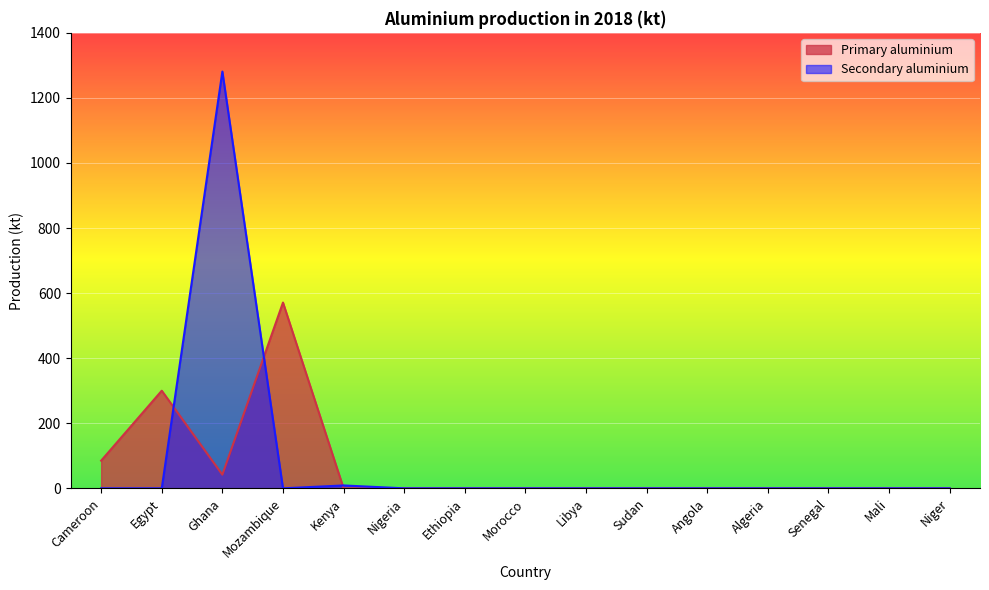

What position from the left is Cameroon?

1